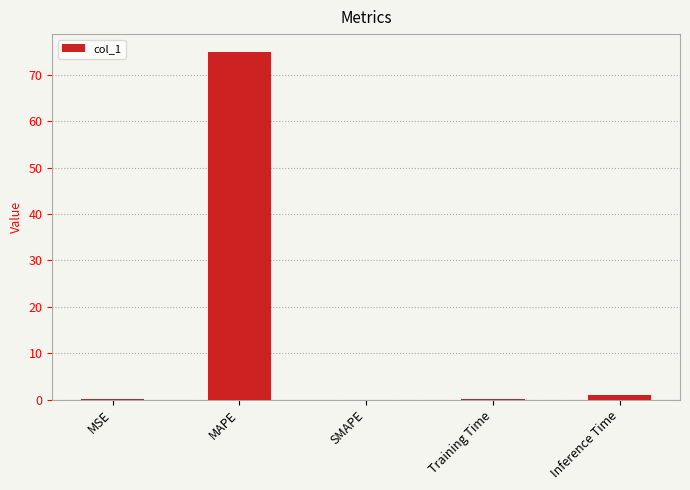

Is it true that the value at MAPE is 22.1?

False